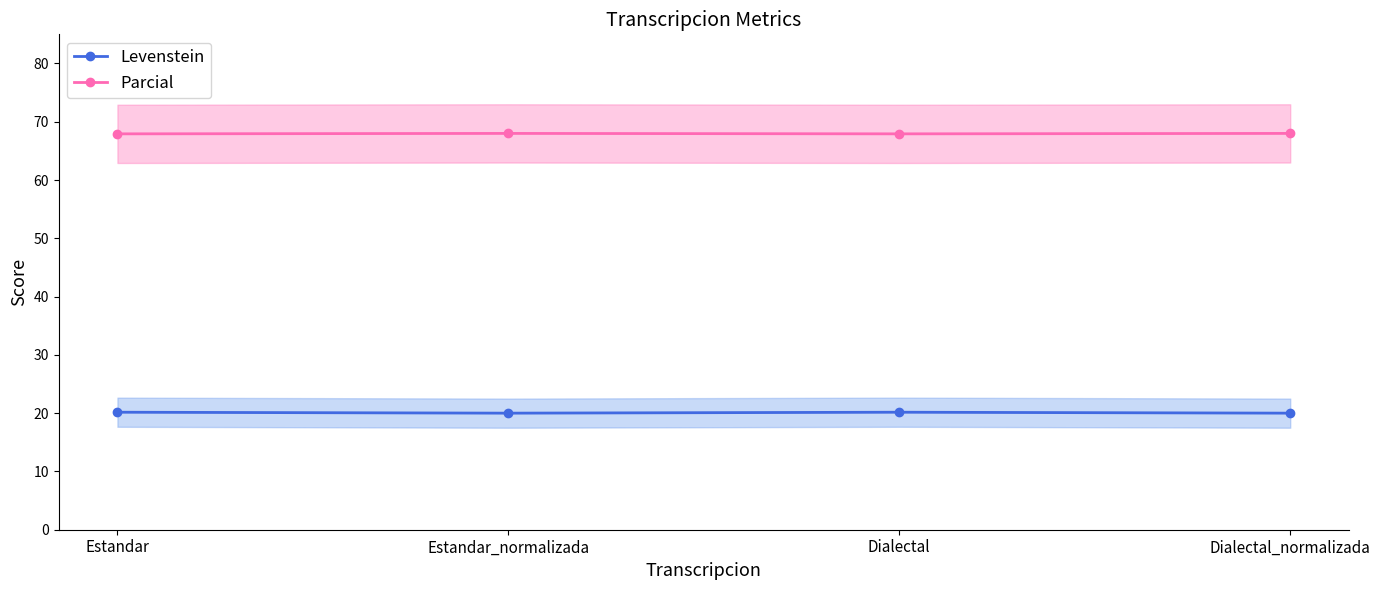

Reading left to right, extract all data points from this chart.

Levenstein: Estandar=20.2	Estandar_normalizada=20.0	Dialectal=20.2	Dialectal_normalizada=20.0
Parcial: Estandar=67.9	Estandar_normalizada=68.0	Dialectal=67.9	Dialectal_normalizada=68.0